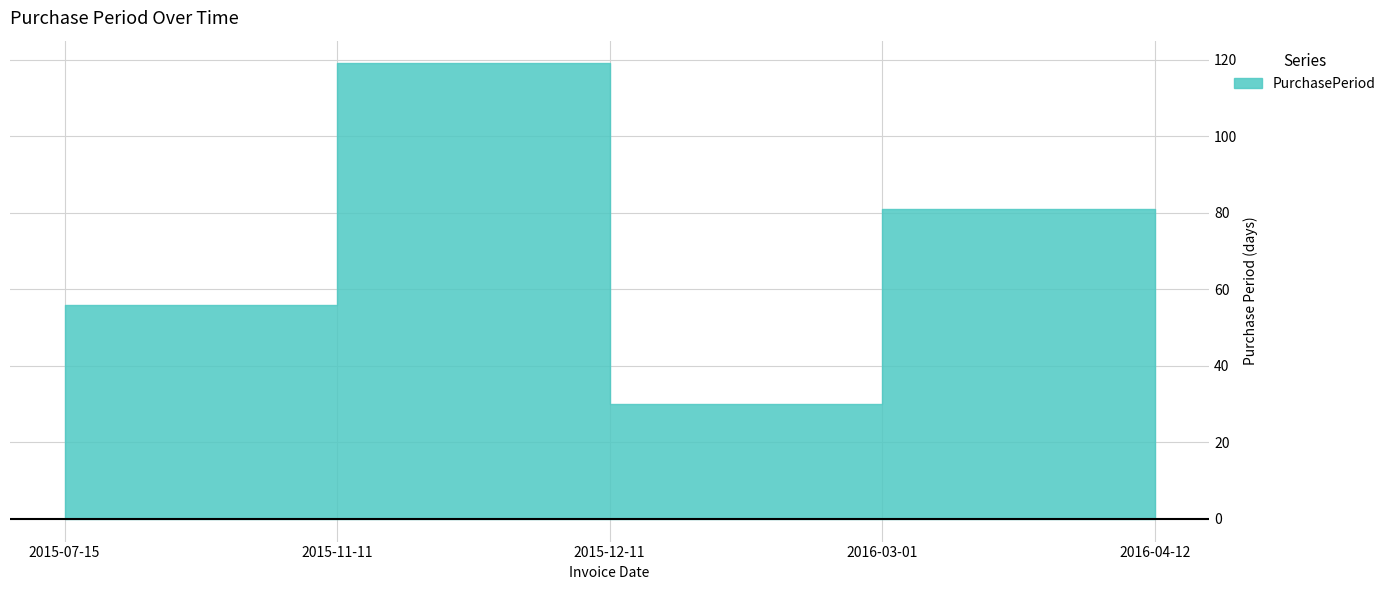

What is the difference between the maximum and minimum values?

89